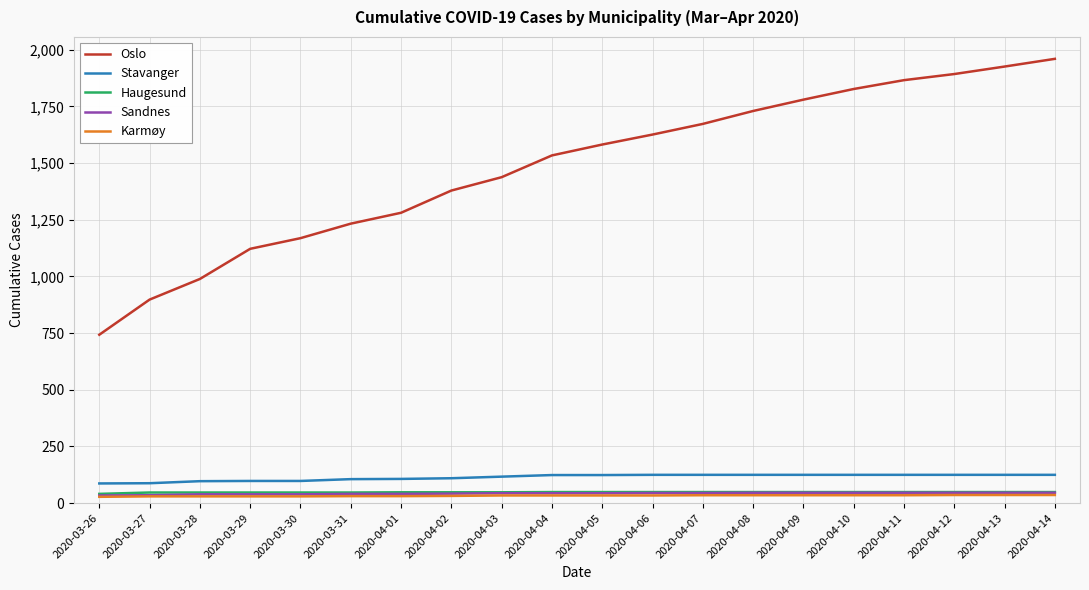

The value of Haugesund at 2020-04-12 is 49. True or false?

True